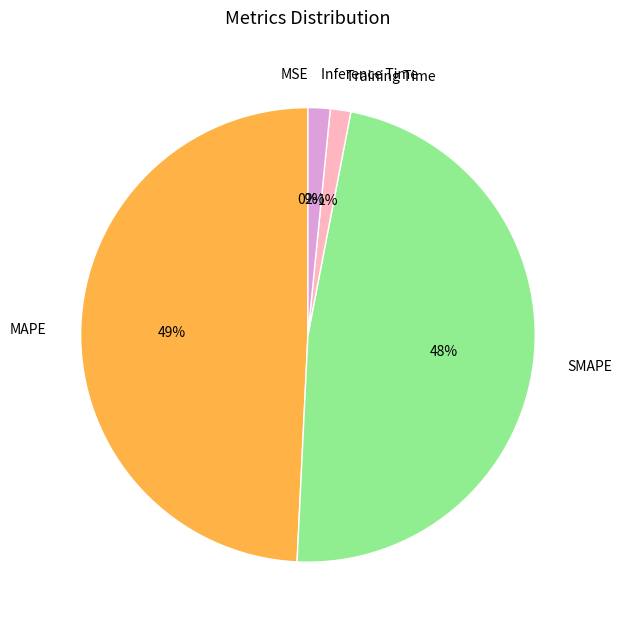

Combined, do Training Time and SMAPE account for over 50%?

No